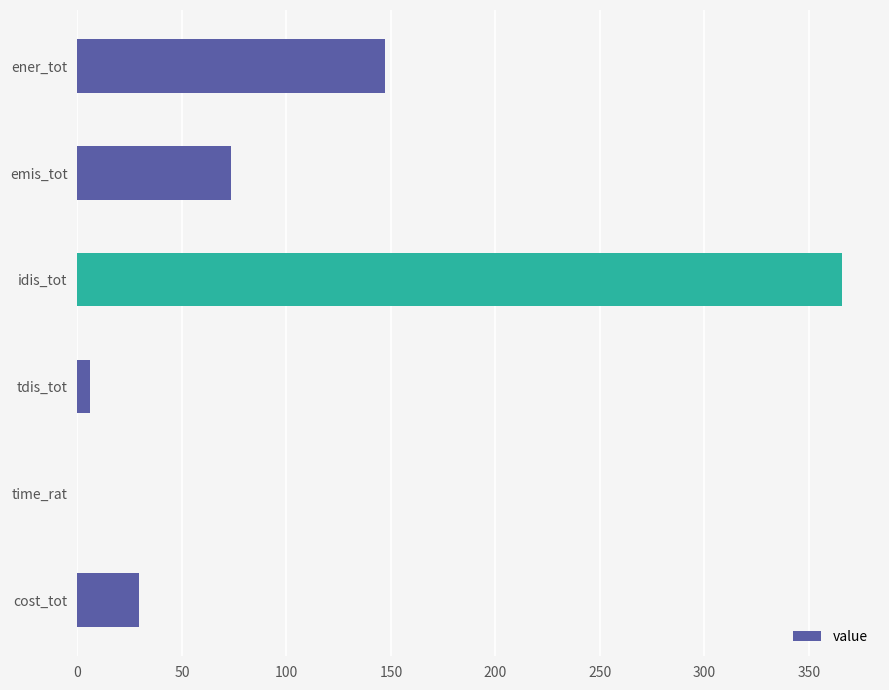

True or false: the data shows 34.9 at ener_tot.

False